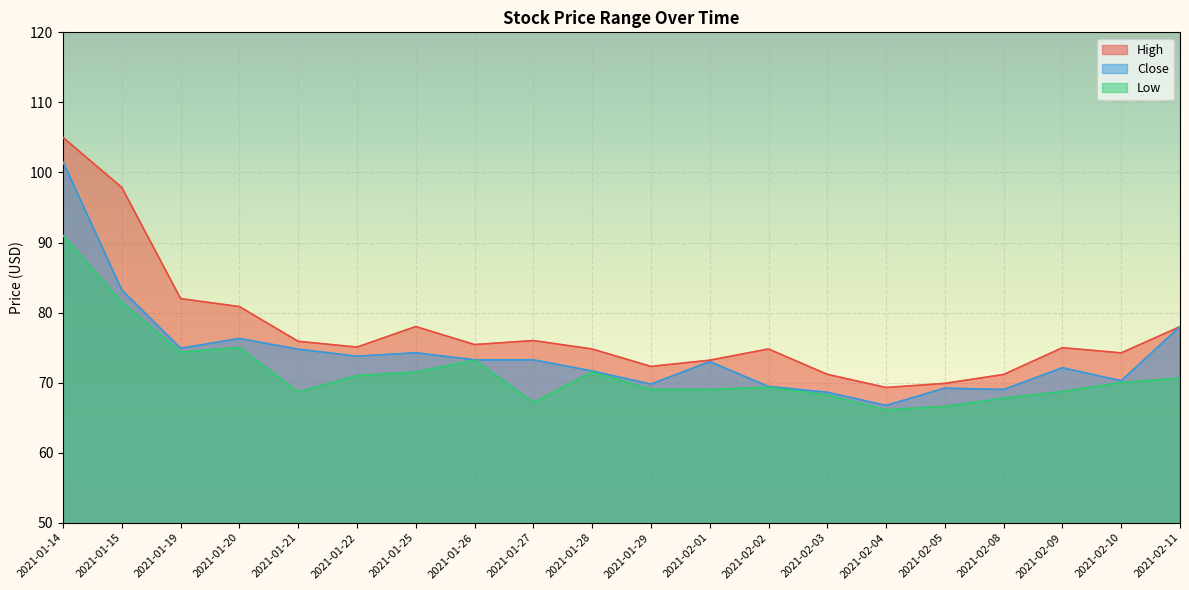

Is it true that Close equals 66.7 at 2021-02-04?

True